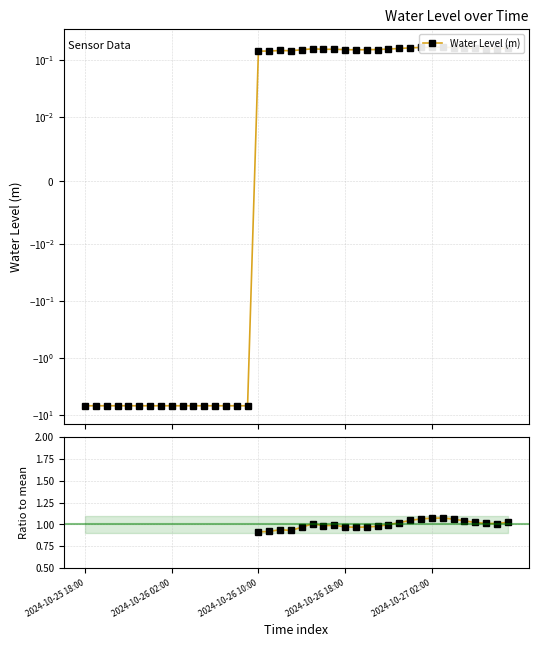

At how many categories does at least one series exceed -3?

24